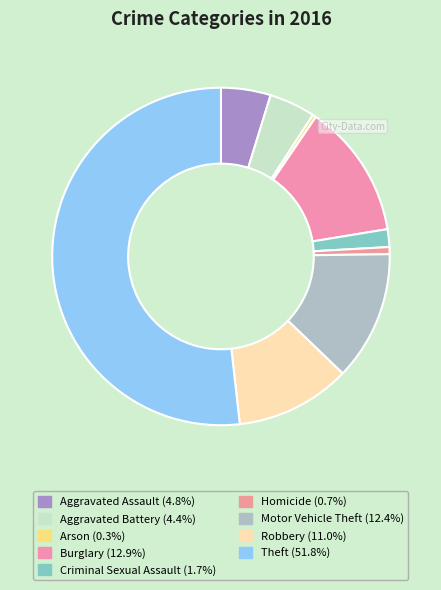

How many slices are in this pie chart?

9